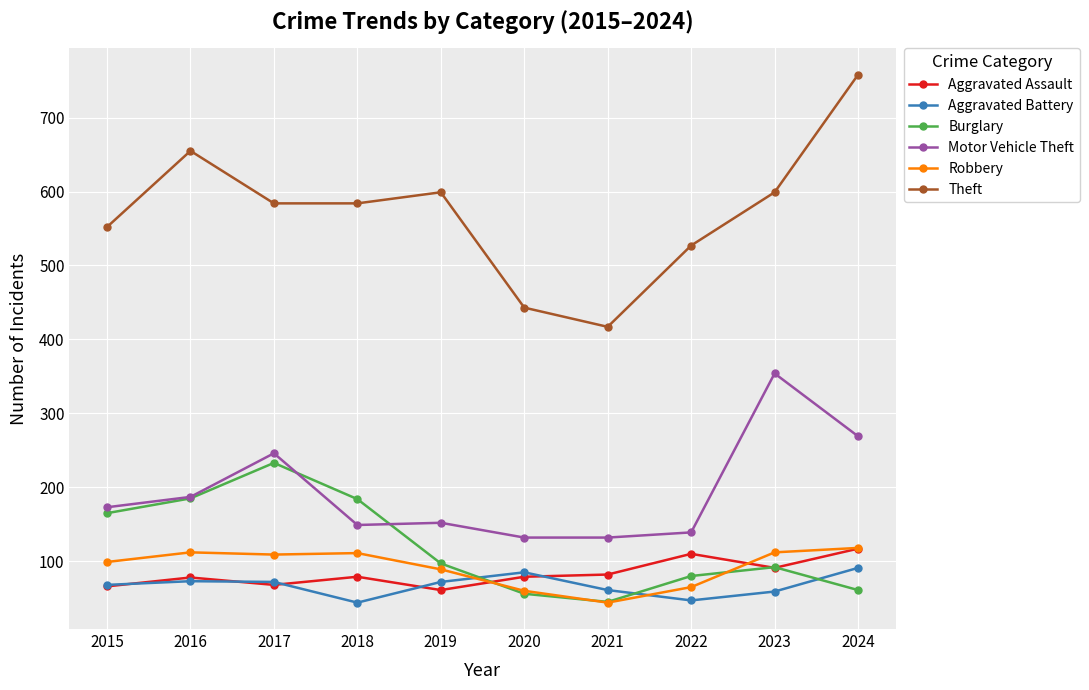

At which category is the sum across all series the highest?

2024